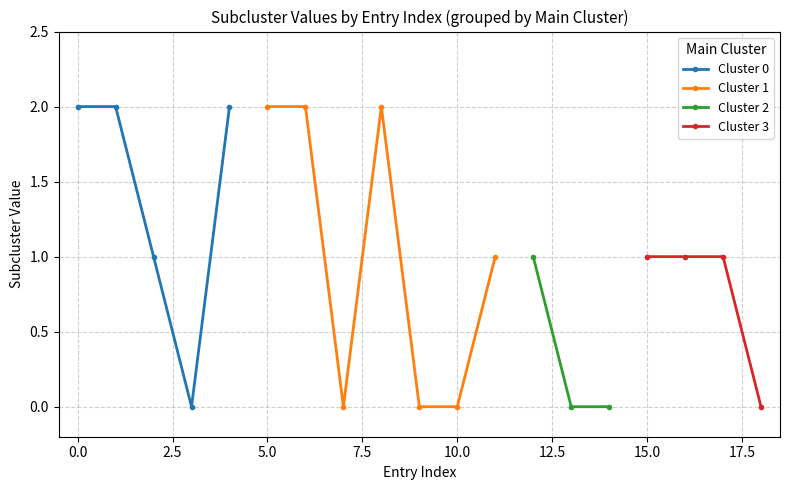

The value at 0 is -1. True or false?

False